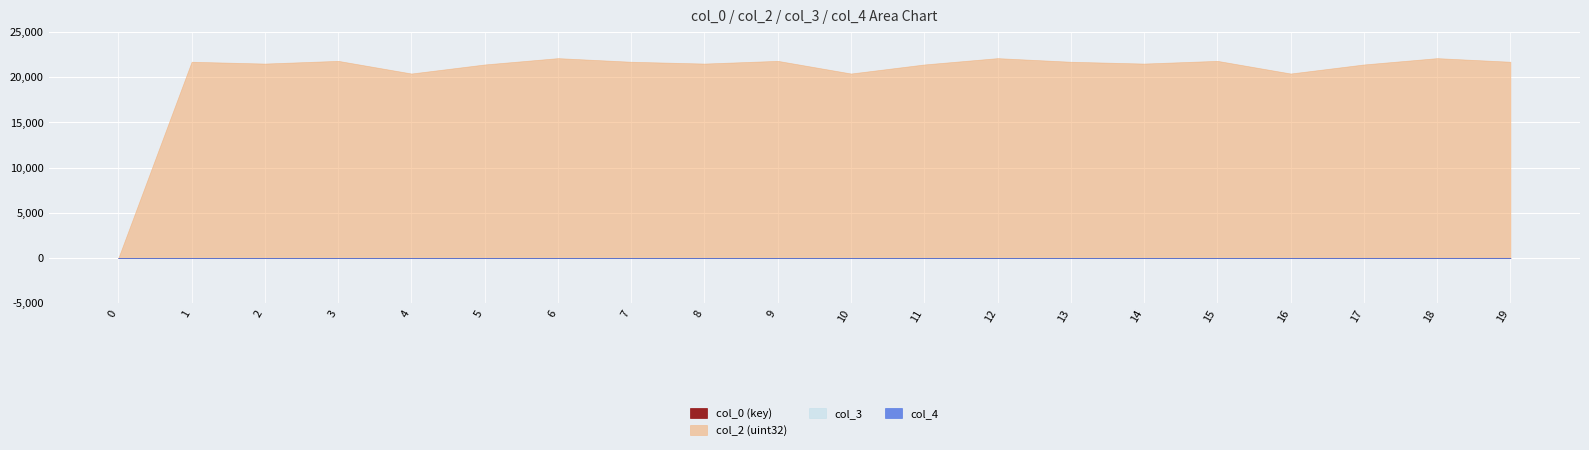

What is the greatest value displayed?

22100